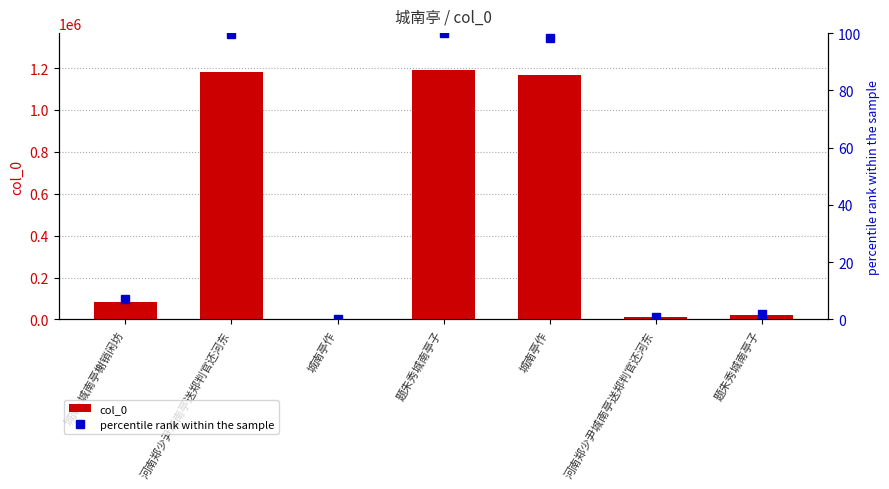

At which label is col_0 closest to 595299?

城南·城南亭榭销闲坊